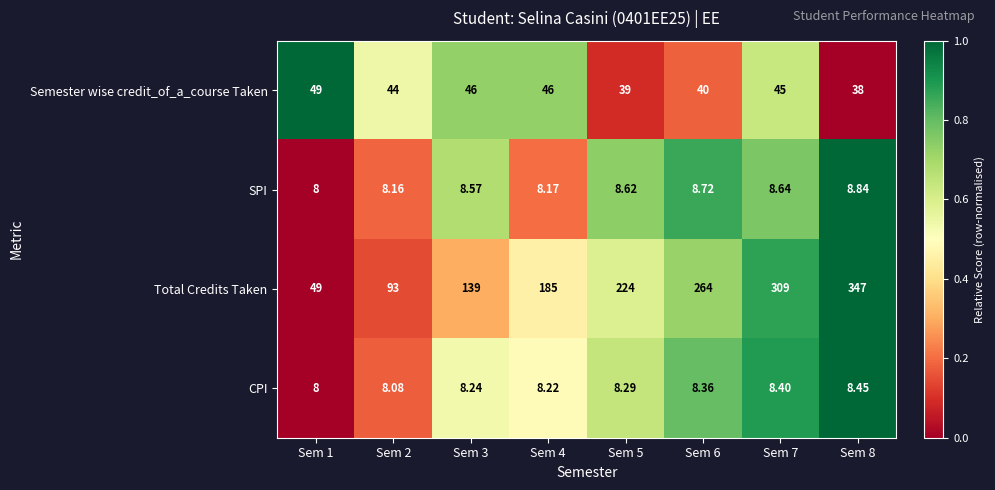

At Sem 8, list the series in order from smallest to largest.

CPI, SPI, Semester wise credit_of_a_course Taken, Total Credits Taken